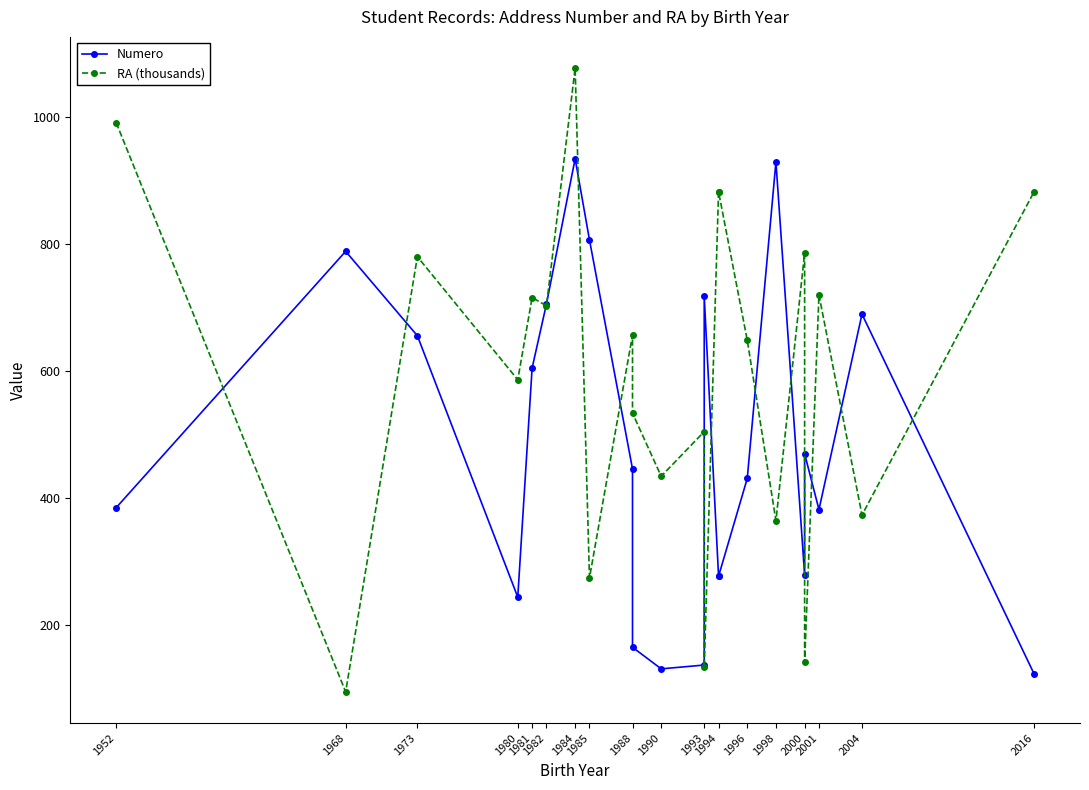

Where does the RA (thousands) series first go above 657?

1952